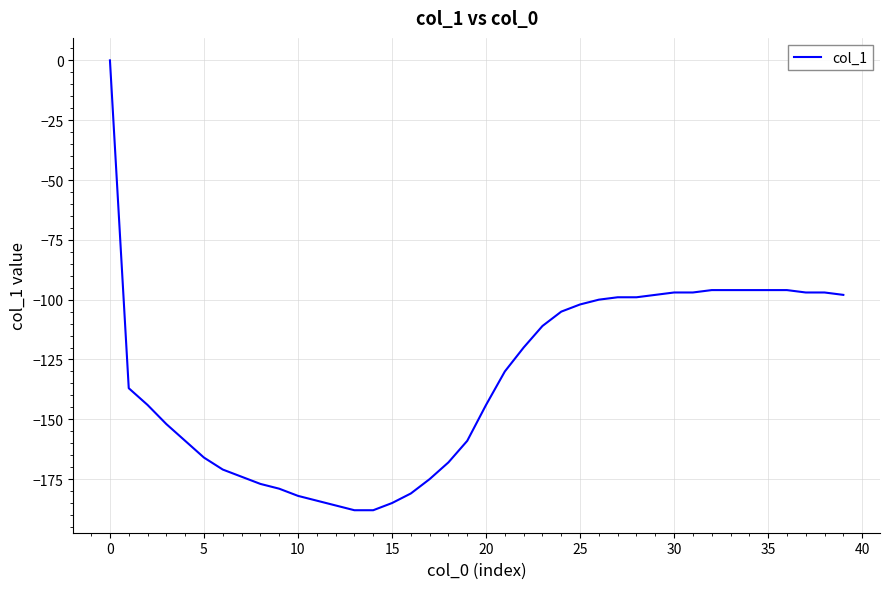

What is the average value?

-133